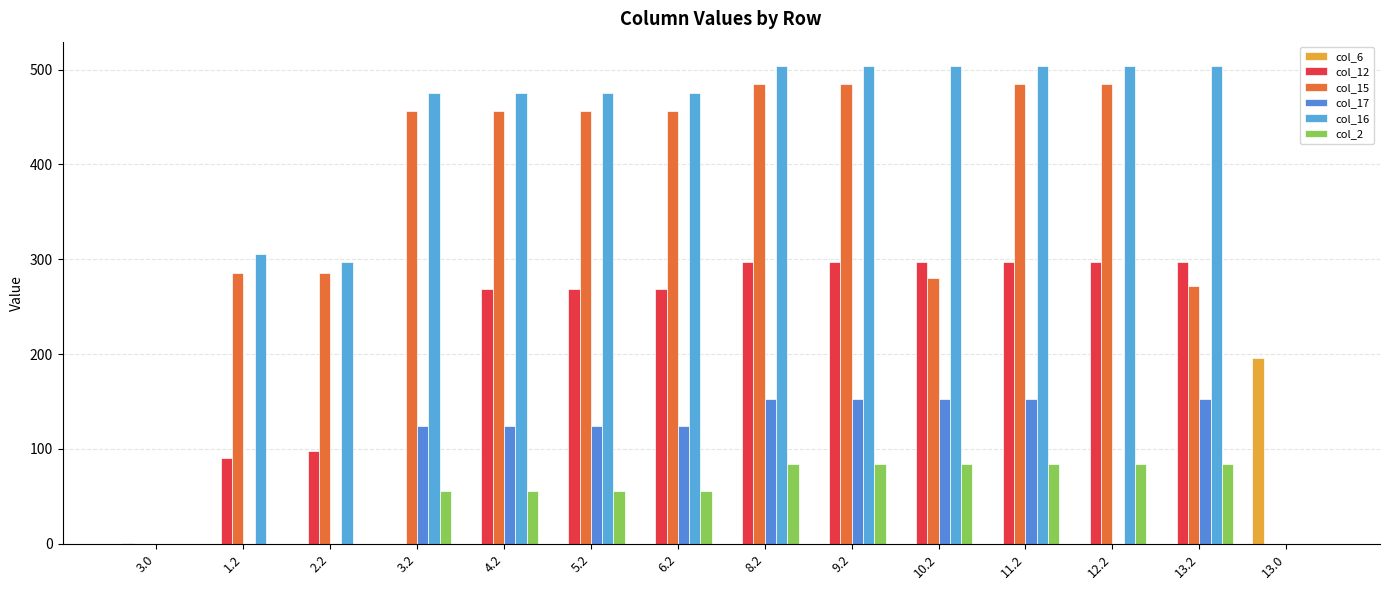

True or false: col_6 has a value of 0.0 at 11.2.

True